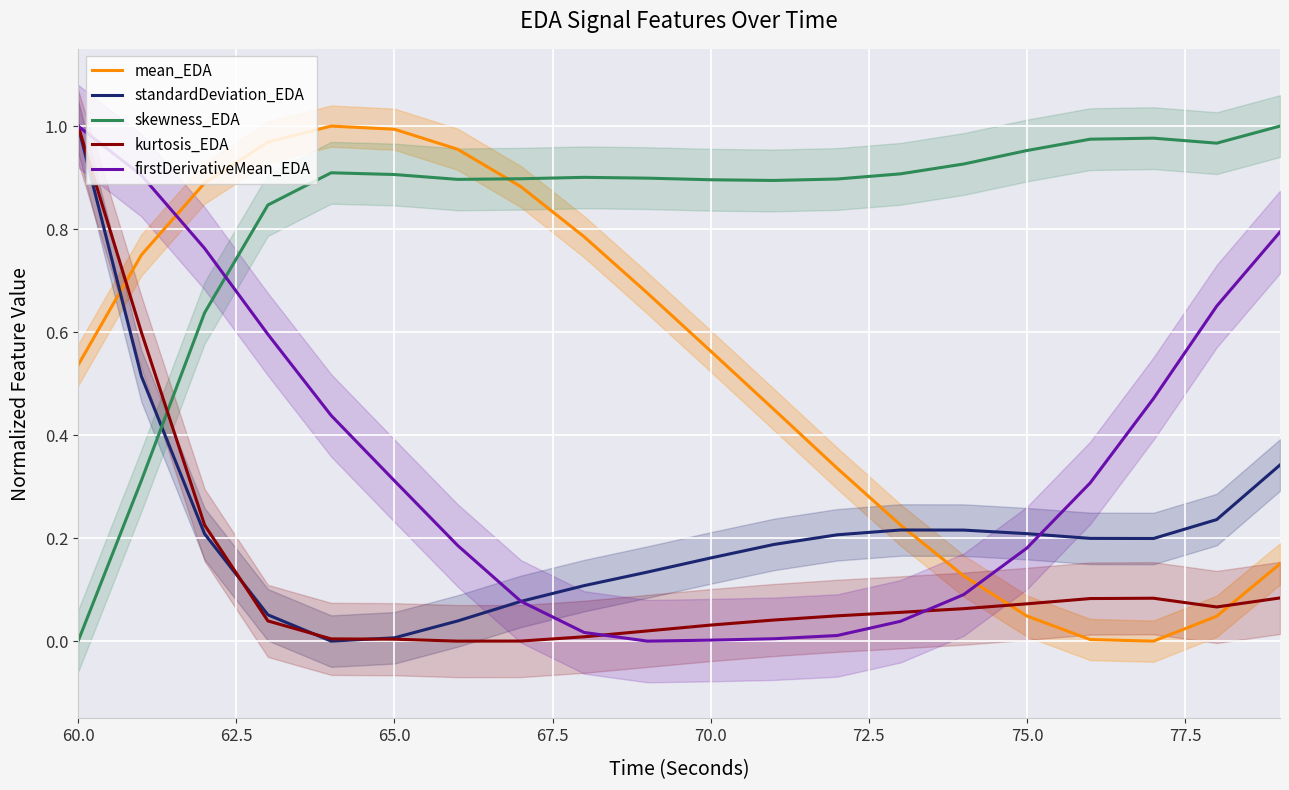

Reading left to right, extract all data points from this chart.

mean_EDA: 0.5	0.7	0.9	1.0	1.0	1.0	1.0	0.9	0.8	0.7	0.6	0.4	0.3	0.2	0.1	0.0	0.0	0.0	0.0	0.2
standardDeviation_EDA: 1.0	0.5	0.2	0.1	0.0	0.0	0.0	0.1	0.1	0.1	0.2	0.2	0.2	0.2	0.2	0.2	0.2	0.2	0.2	0.3
skewness_EDA: 0.0	0.3	0.6	0.8	0.9	0.9	0.9	0.9	0.9	0.9	0.9	0.9	0.9	0.9	0.9	1.0	1.0	1.0	1.0	1.0
kurtosis_EDA: 1.0	0.6	0.2	0.0	0.0	0.0	0.0	0.0	0.0	0.0	0.0	0.0	0.0	0.1	0.1	0.1	0.1	0.1	0.1	0.1
firstDerivativeMean_EDA: 1.0	0.9	0.8	0.6	0.4	0.3	0.2	0.1	0.0	0.0	0.0	0.0	0.0	0.0	0.1	0.2	0.3	0.5	0.7	0.8